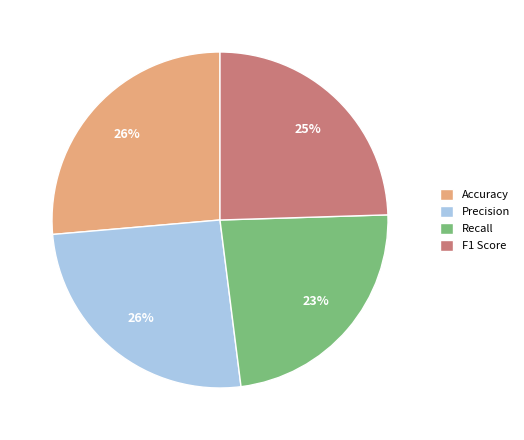

Which category has the smallest portion of the pie?

Recall